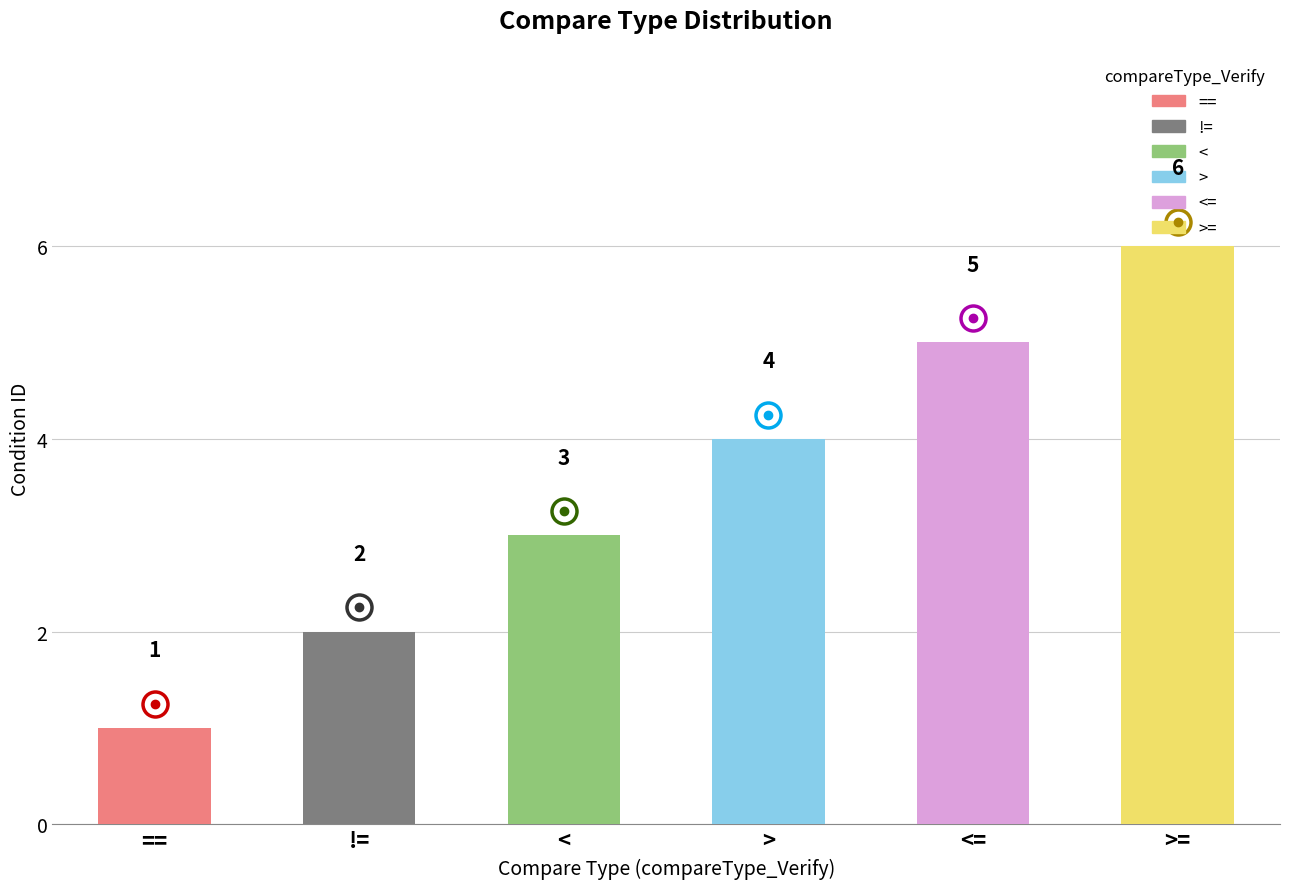

The value at >= is 9. True or false?

False